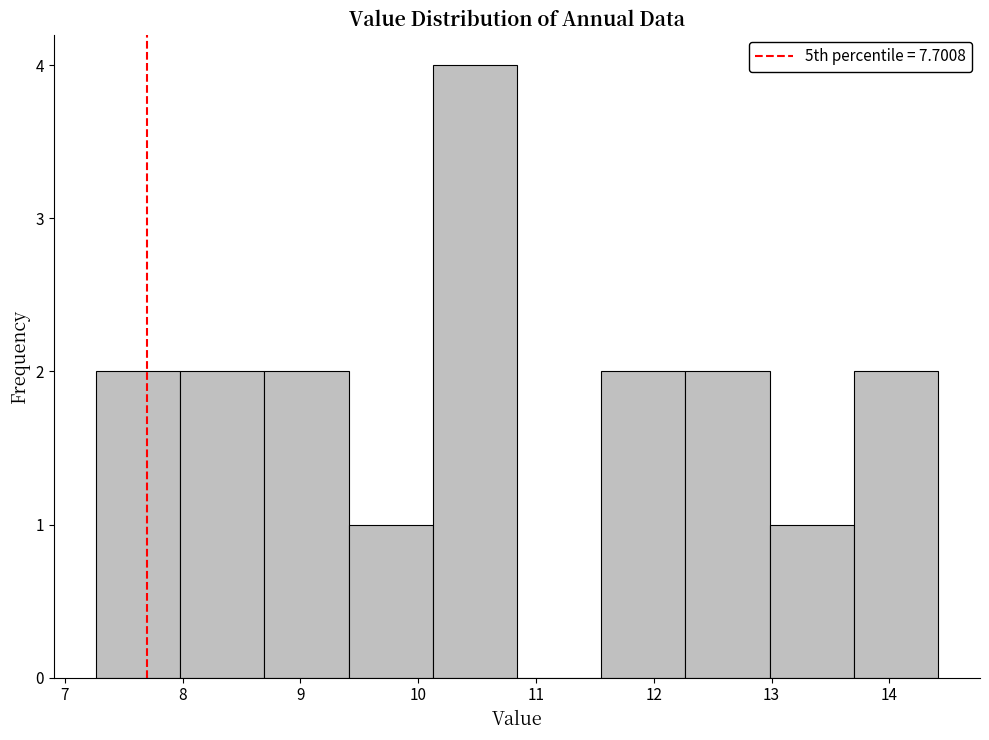

Reading left to right, list every bar in this chart as the range it spans on the x-axis followed by its height. Neither the bar edges nor the heights are printed on the chart, so give them approximately, as read against the axes.

7.3 to 8.0: 2
8.0 to 8.7: 2
8.7 to 9.4: 2
9.4 to 10.1: 1
10.1 to 10.8: 4
10.8 to 11.6: 0
11.6 to 12.3: 2
12.3 to 13.0: 2
13.0 to 13.7: 1
13.7 to 14.4: 2